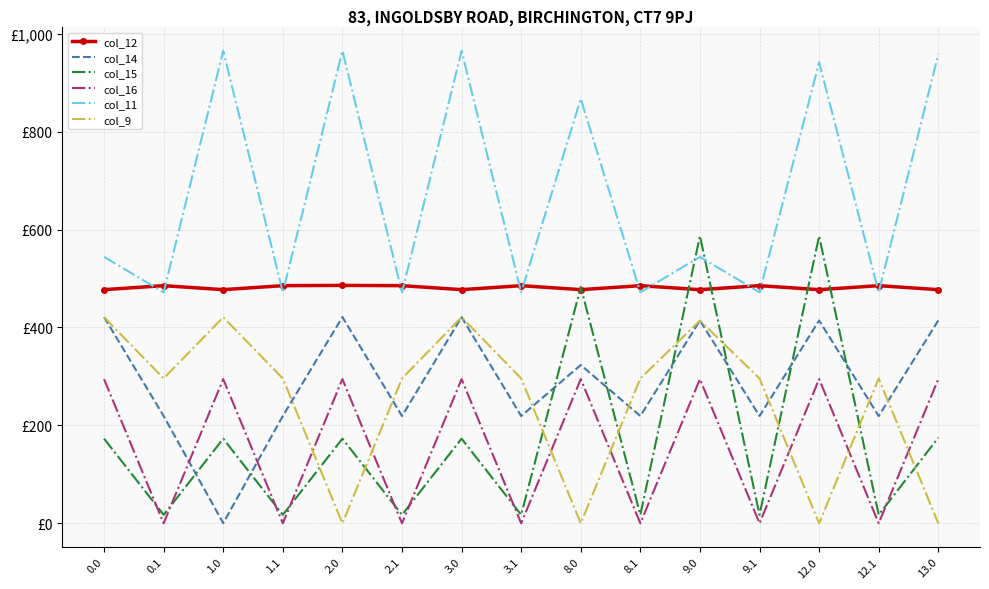

Reading left to right, list all the values displayed in this chart.

col_12: 0.0=477.2	0.1=485.4	1.0=477.2	1.1=485.4	2.0=486.0	2.1=485.4	3.0=477.2	3.1=485.4	8.0=477.2	8.1=485.4	9.0=477.2	9.1=485.4	12.0=477.2	12.1=485.4	13.0=477.2
col_14: 0.0=421.3	0.1=219.2	1.0=0.3	1.1=219.2	2.0=421.3	2.1=219.2	3.0=421.3	3.1=219.2	8.0=323.3	8.1=219.2	9.0=414.3	9.1=219.2	12.0=414.3	12.1=219.2	13.0=414.3
col_15: 0.0=172.8	0.1=17.3	1.0=172.8	1.1=17.3	2.0=172.8	2.1=17.3	3.0=172.8	3.1=17.3	8.0=482.8	8.1=17.3	9.0=586.8	9.1=17.3	12.0=586.8	12.1=17.3	13.0=174.8
col_16: 0.0=294.5	0.1=0.0	1.0=294.5	1.1=0.0	2.0=294.5	2.1=0.0	3.0=294.5	3.1=0.0	8.0=294.5	8.1=0.0	9.0=294.5	9.1=0.0	12.0=294.5	12.1=0.0	13.0=294.5
col_11: 0.0=544.3	0.1=471.7	1.0=965.3	1.1=471.7	2.0=965.3	2.1=471.7	3.0=965.3	3.1=471.7	8.0=867.3	8.1=471.7	9.0=544.3	9.1=471.7	12.0=941.5	12.1=471.7	13.0=958.3
col_9: 0.0=421.0	0.1=295.9	1.0=421.0	1.1=295.9	2.0=0.0	2.1=295.9	3.0=421.0	3.1=295.9	8.0=0.0	8.1=295.9	9.0=414.0	9.1=295.9	12.0=0.0	12.1=295.9	13.0=0.0